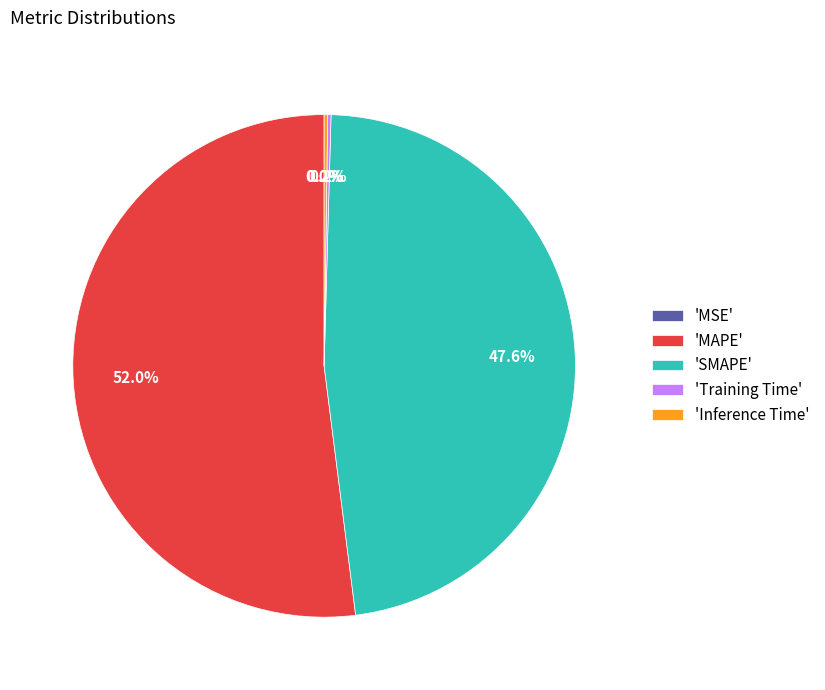

Does any single category account for the majority?

Yes